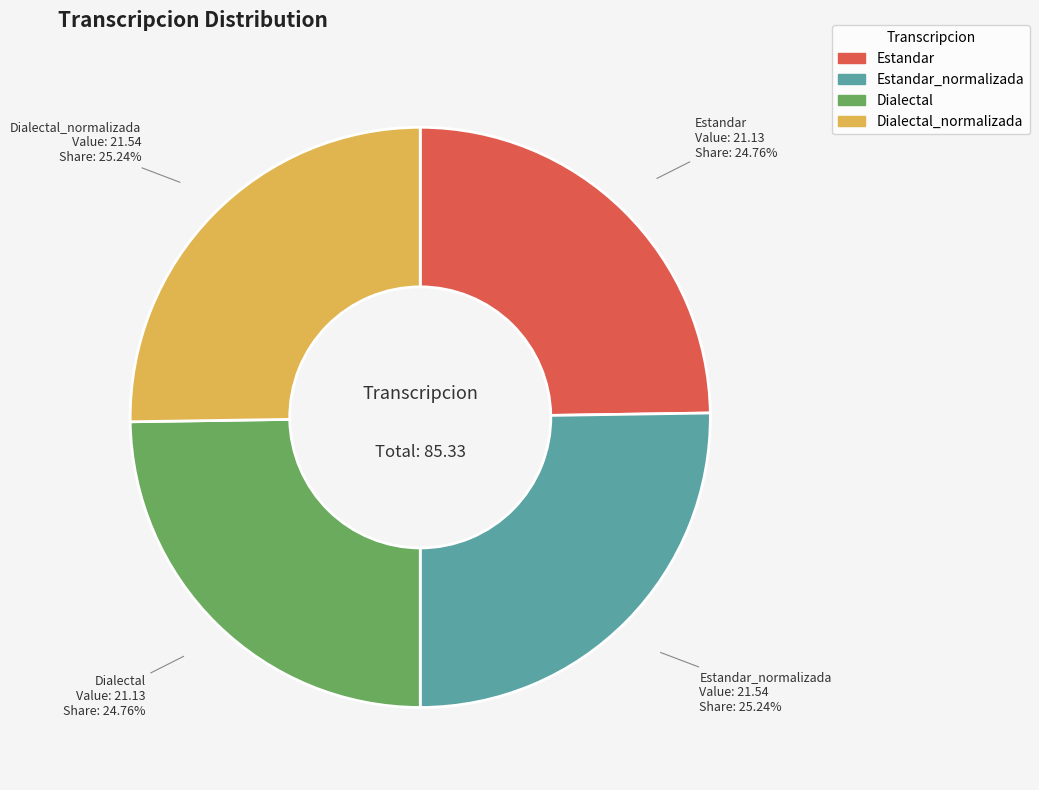

How many segments does this pie chart have?

4